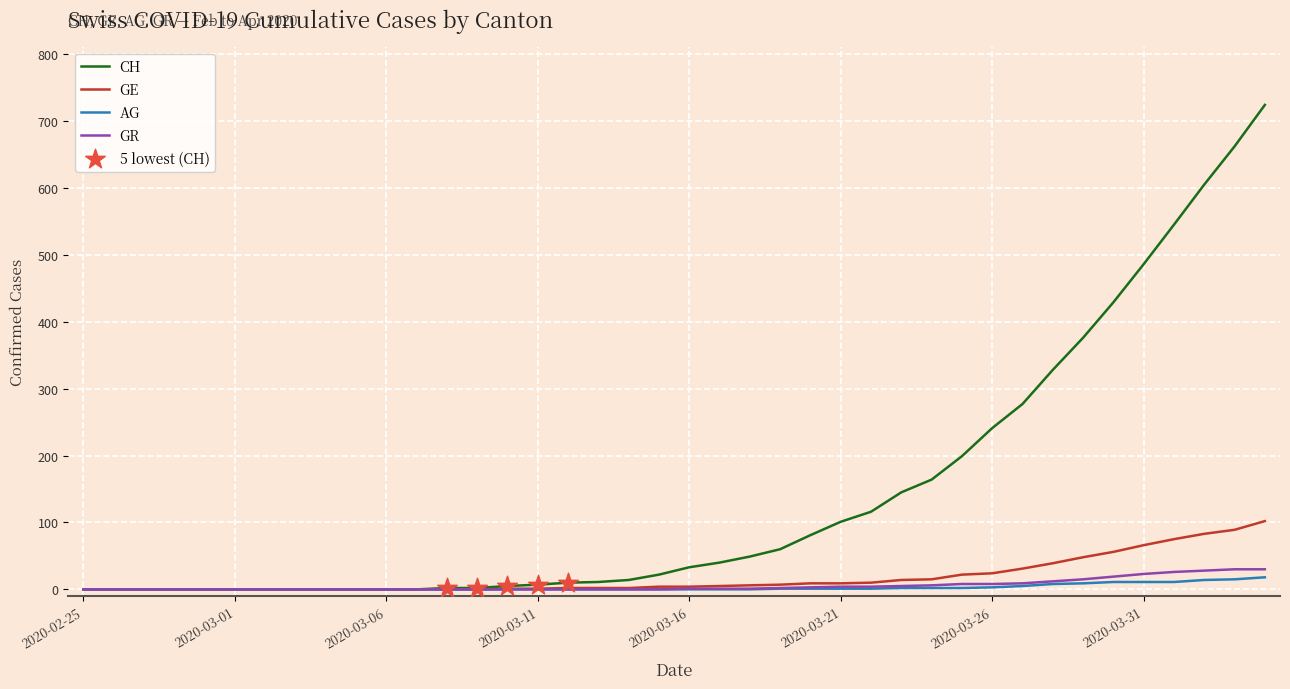

Which series has the largest total across all categories?

CH